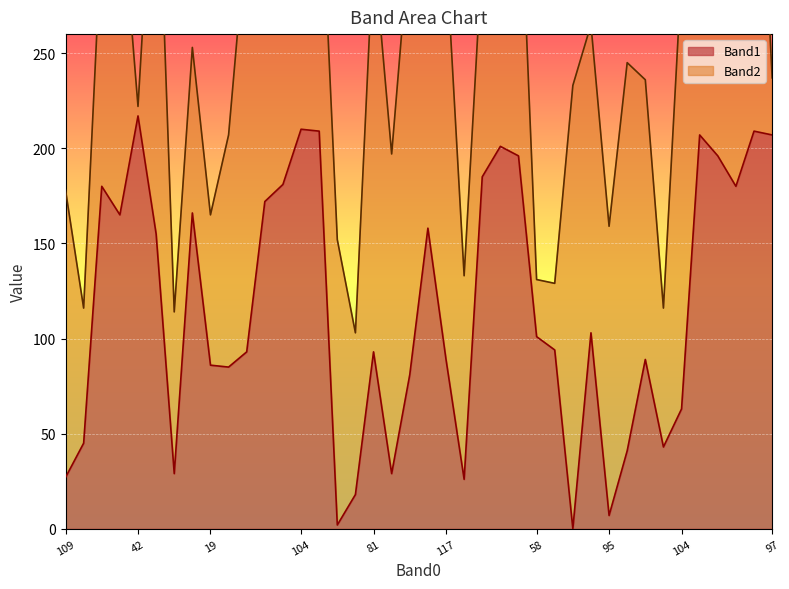

What is the difference between the maximum and minimum values?

217